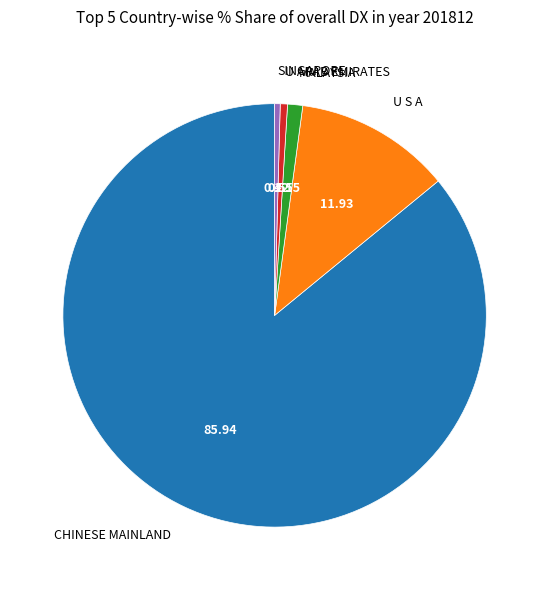

Between SINGAPORE and U S A, which is larger?

U S A